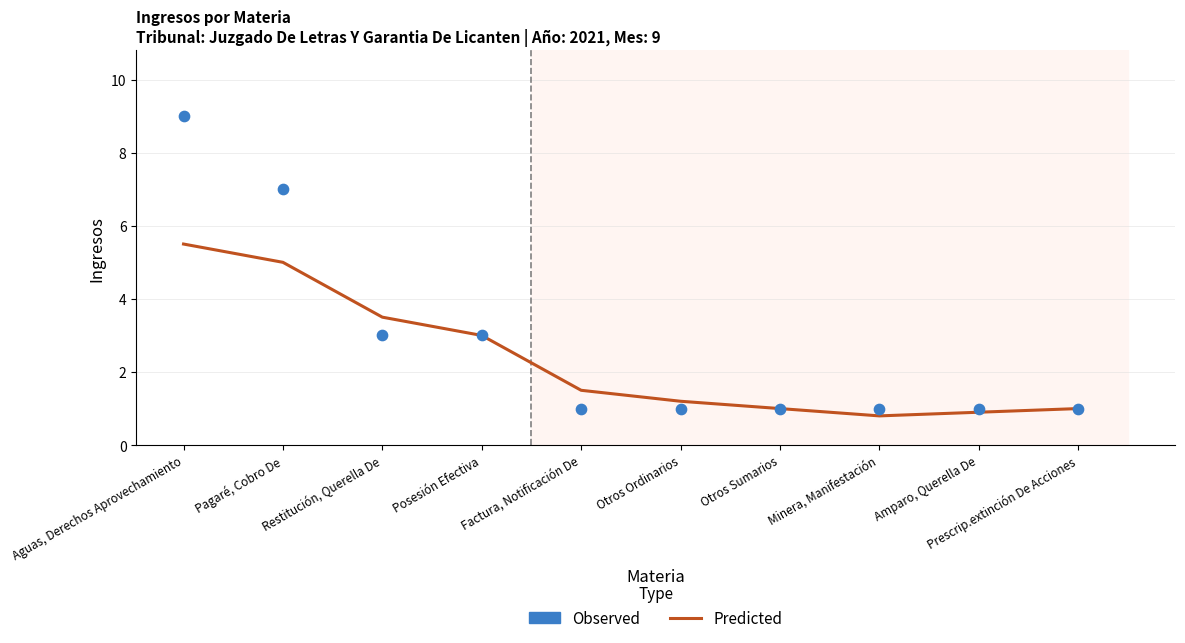

What is the total value across all series at Otros Sumarios?

2.0